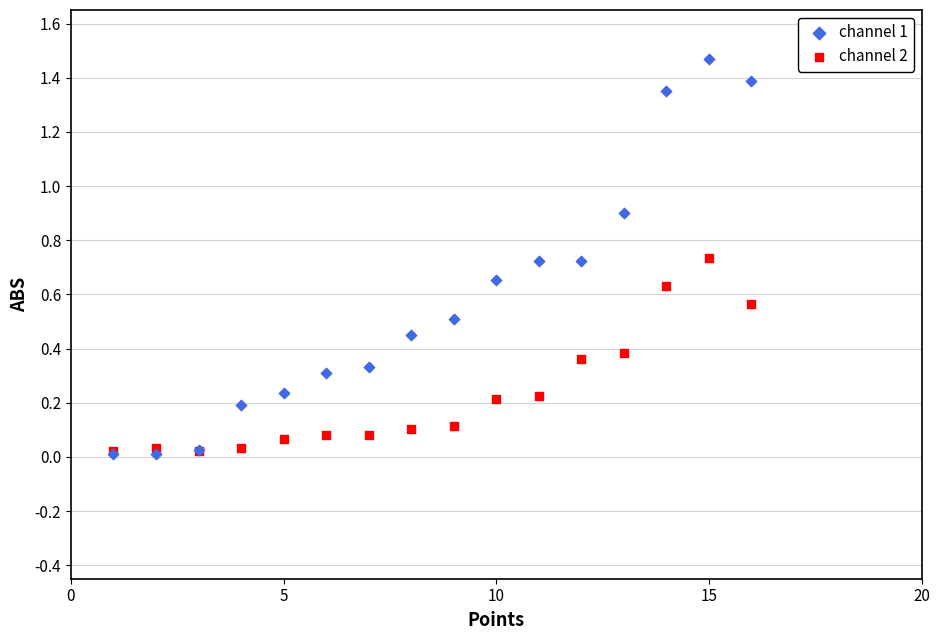

Which series reaches the maximum Y coordinate?

channel 1